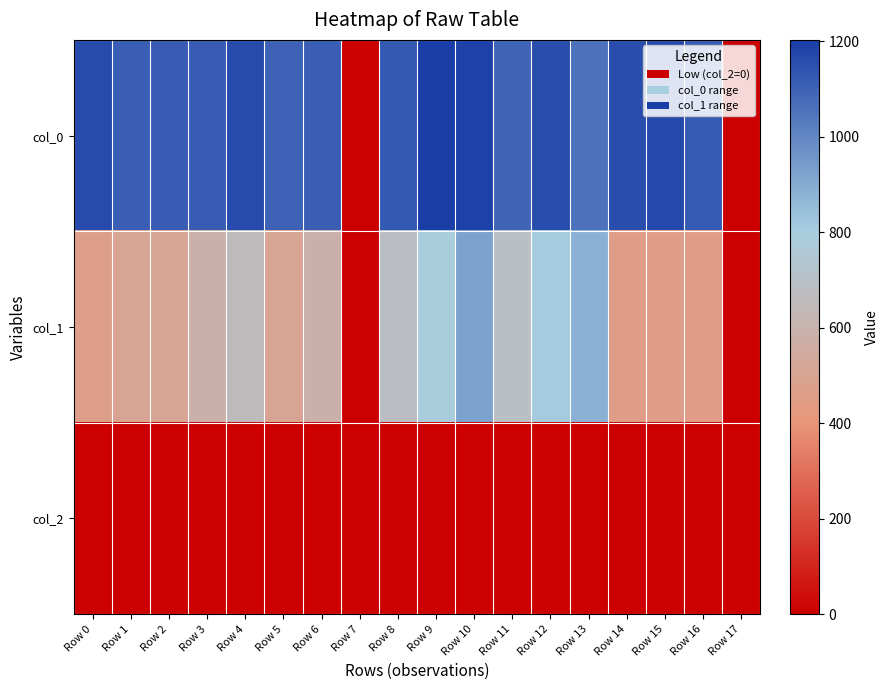

At how many categories does at least one series exceed 361?

16